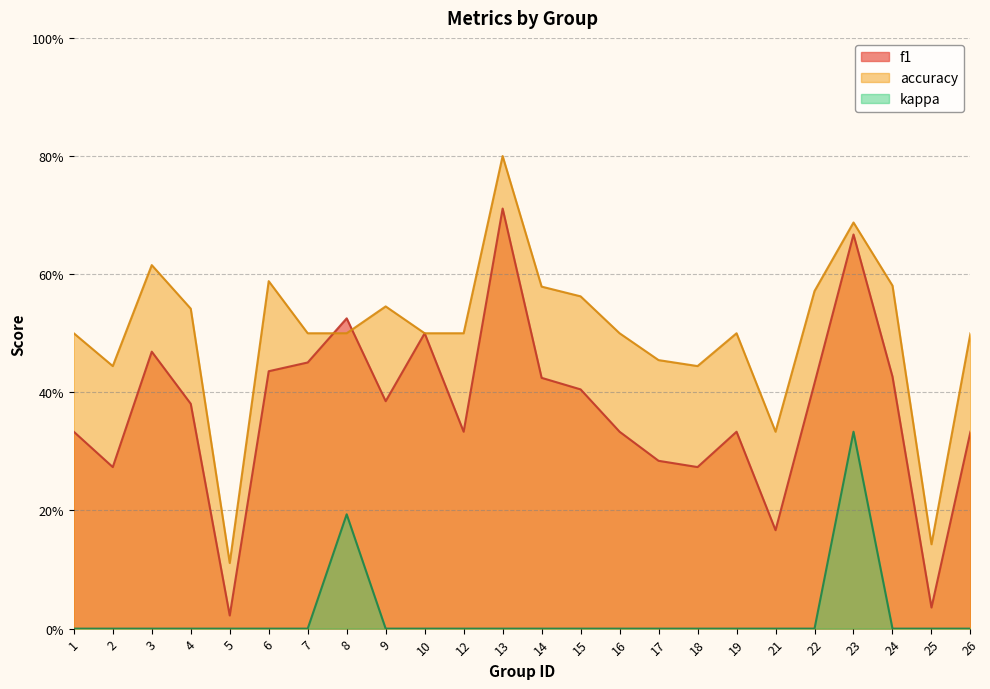

What is the value of the accuracy point at the 20th from the left?

0.6